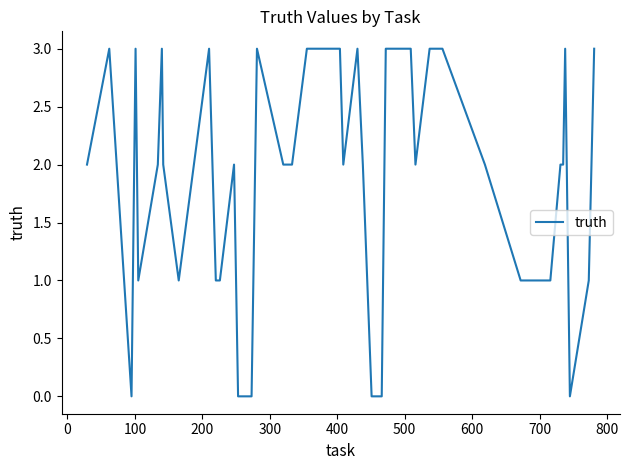

What is the maximum value shown in the chart?

3